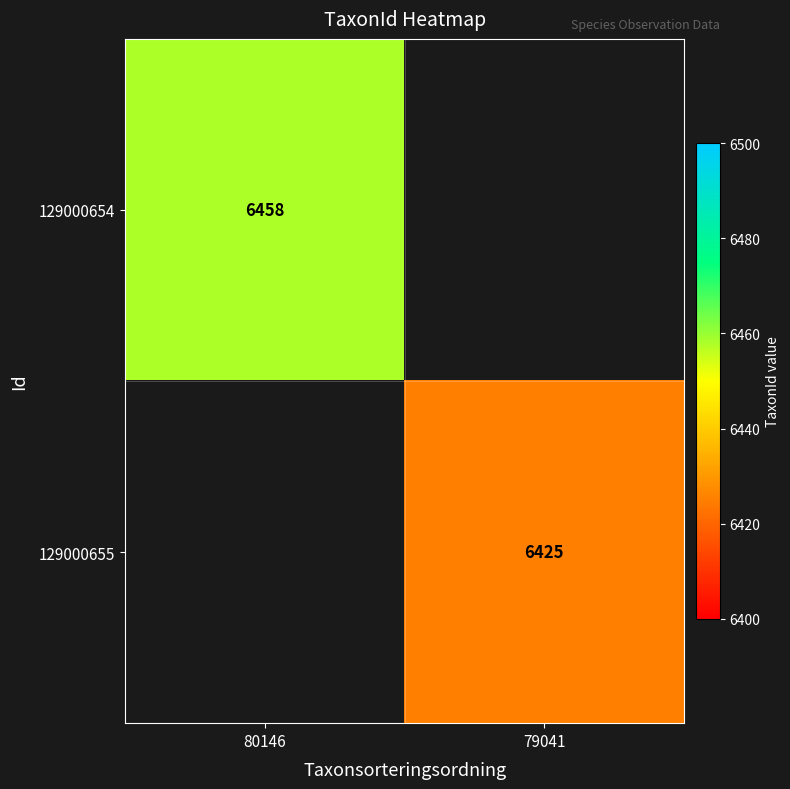

At which category is the sum across all series the highest?

80146